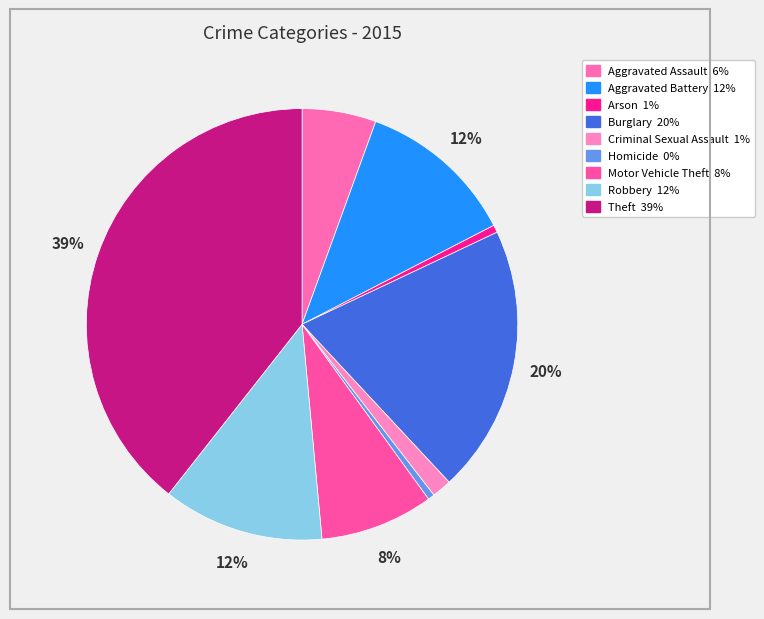

To the nearest percent, what percentage of the pie is Robbery?

12%